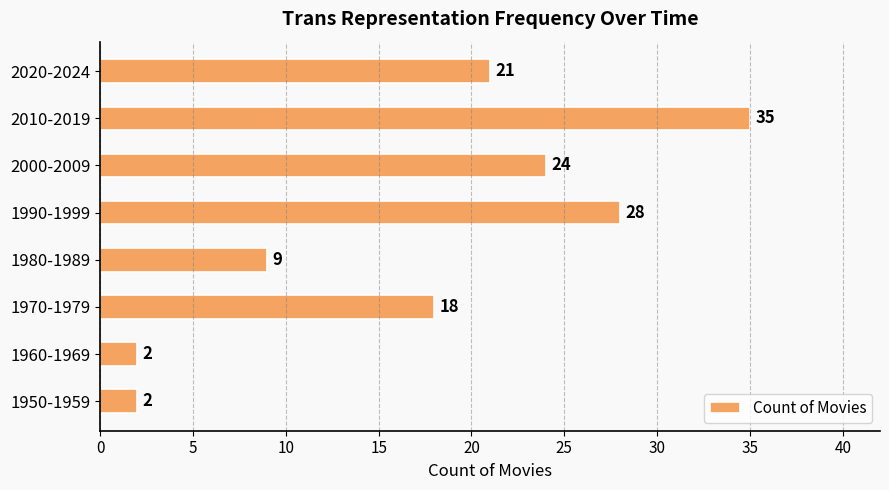

Read the value at 2020-2024, to the nearest 10.

20